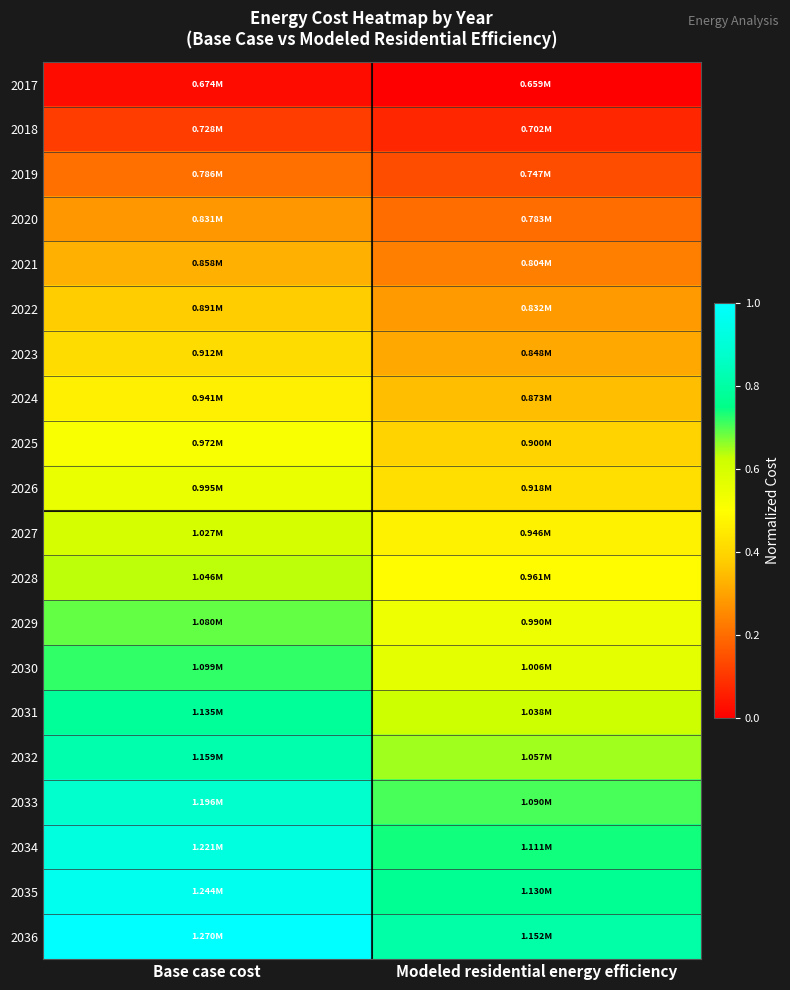

What is the spread (max minus min) of values at Modeled residential energy efficiency?

0.8